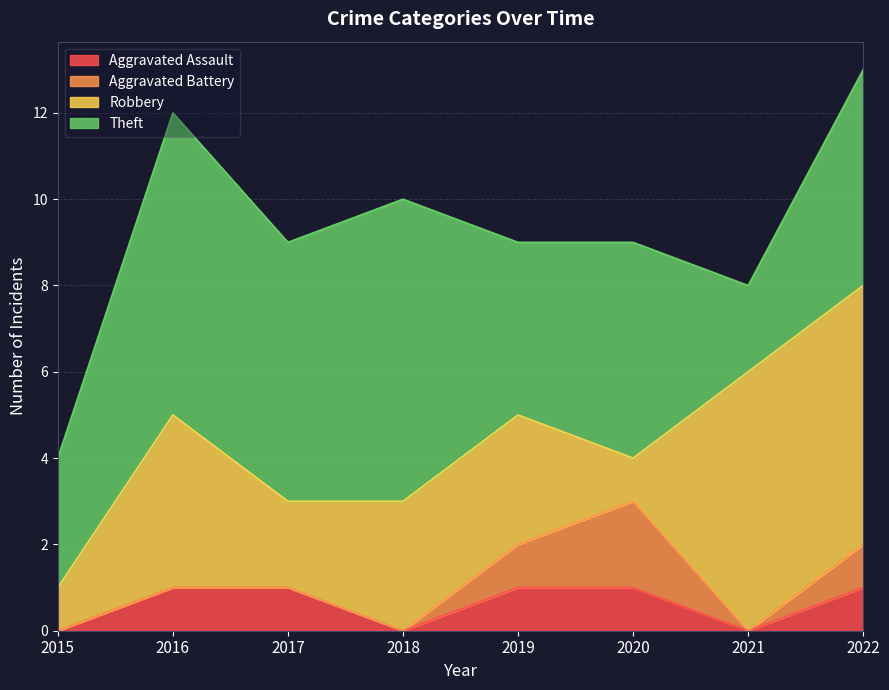

At how many categories does at least one series exceed 3?

7